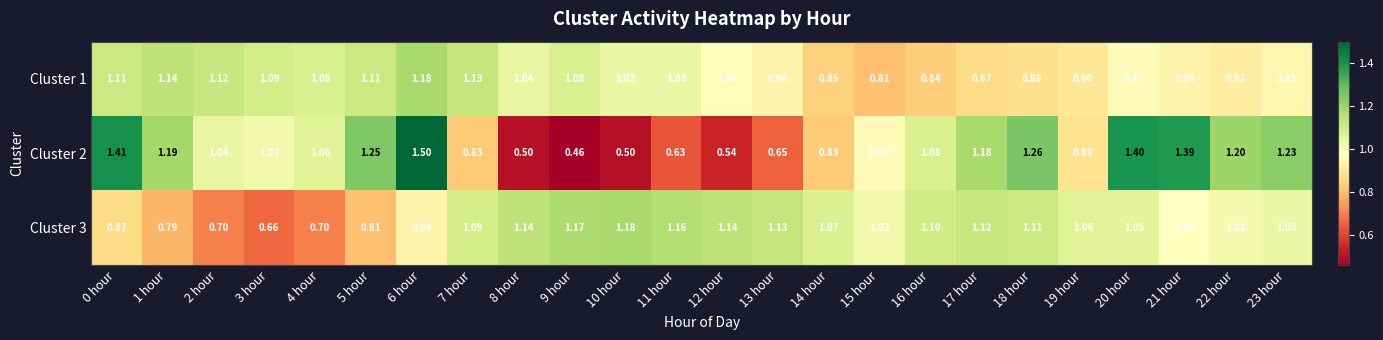

How many distinct data groups are displayed?

3